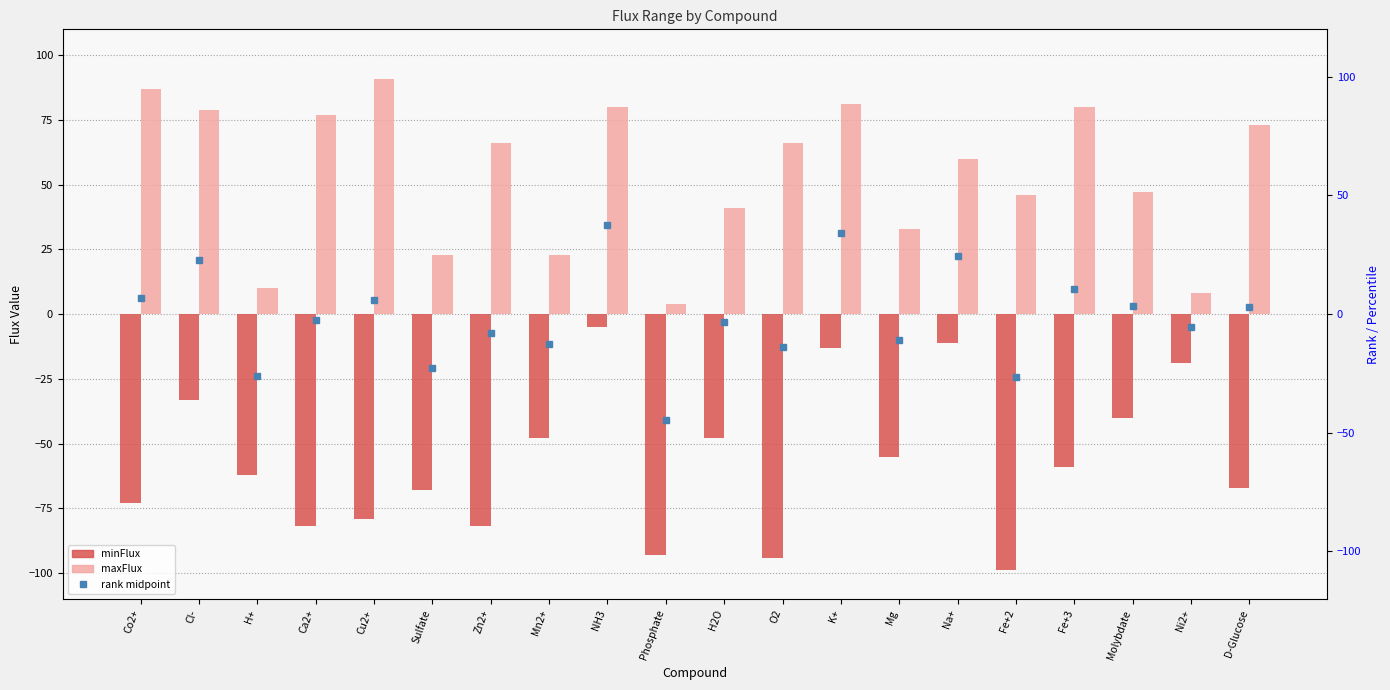

True or false: maxFlux has a value of 8 at Ni2+.

True